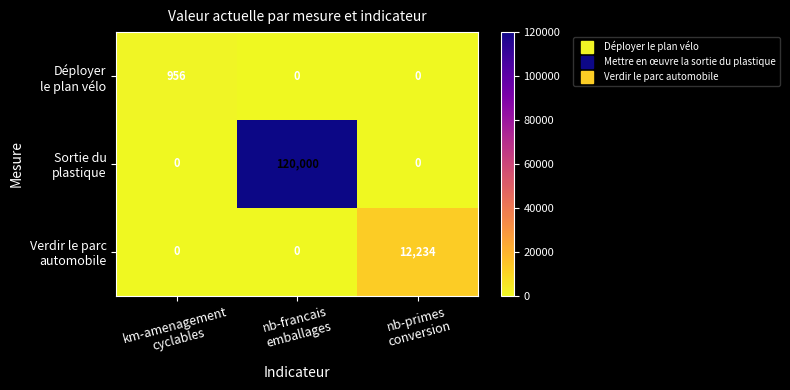

What is the greatest value displayed?

120000